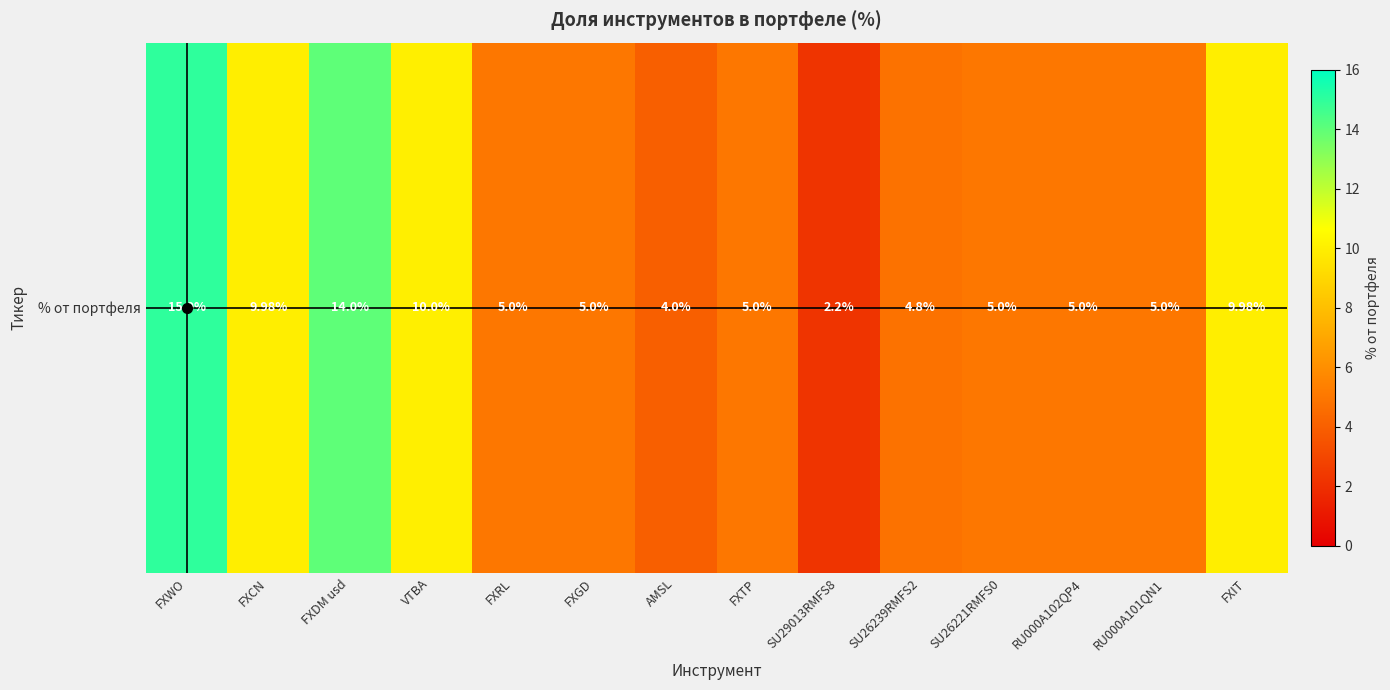

The chart shows a value of 10.0 at FXIT. True or false?

True